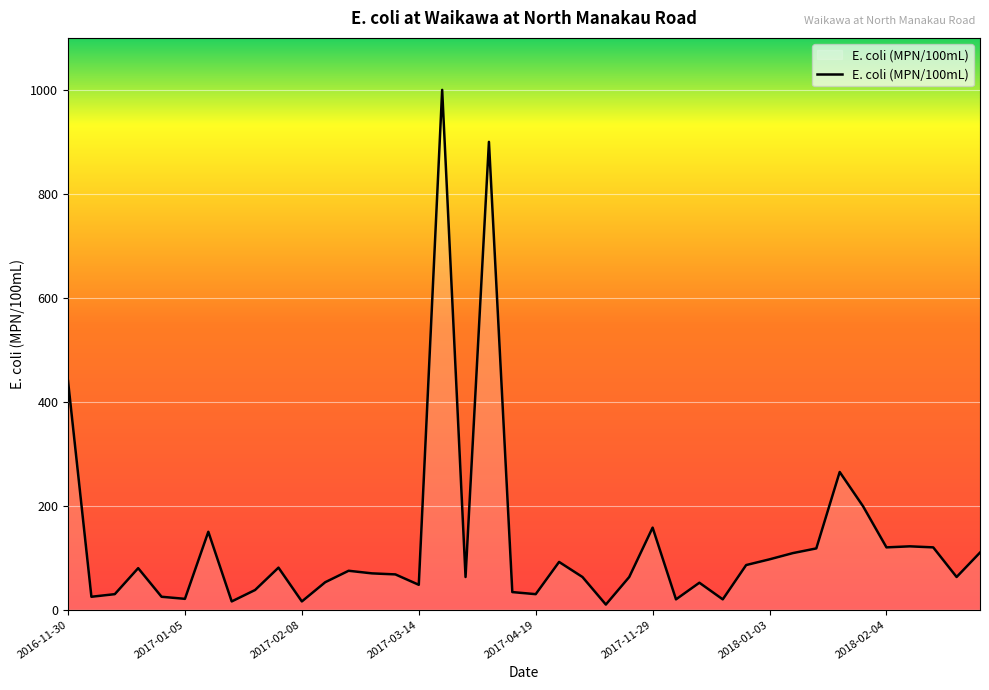

What is the difference between the maximum and minimum values?

990